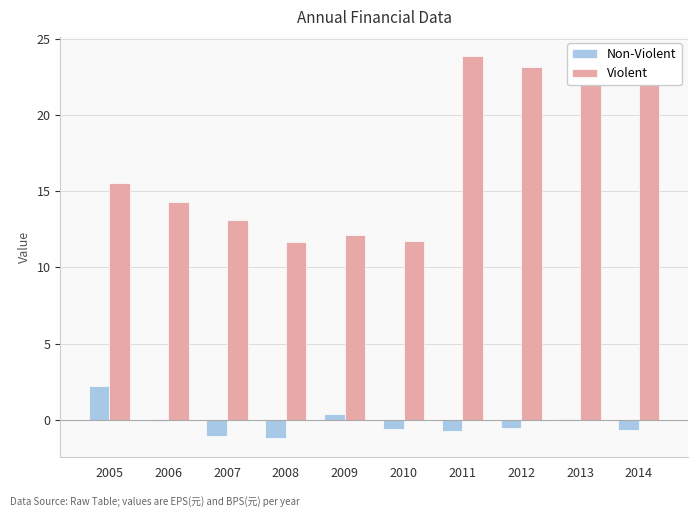

What is the sum of all Non-Violent values?

-2.3